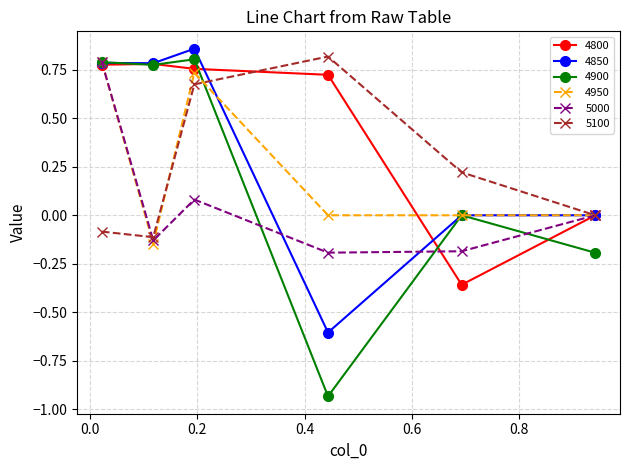

Which series ends up on top after the final intersection of 5100 and 4900?

5100